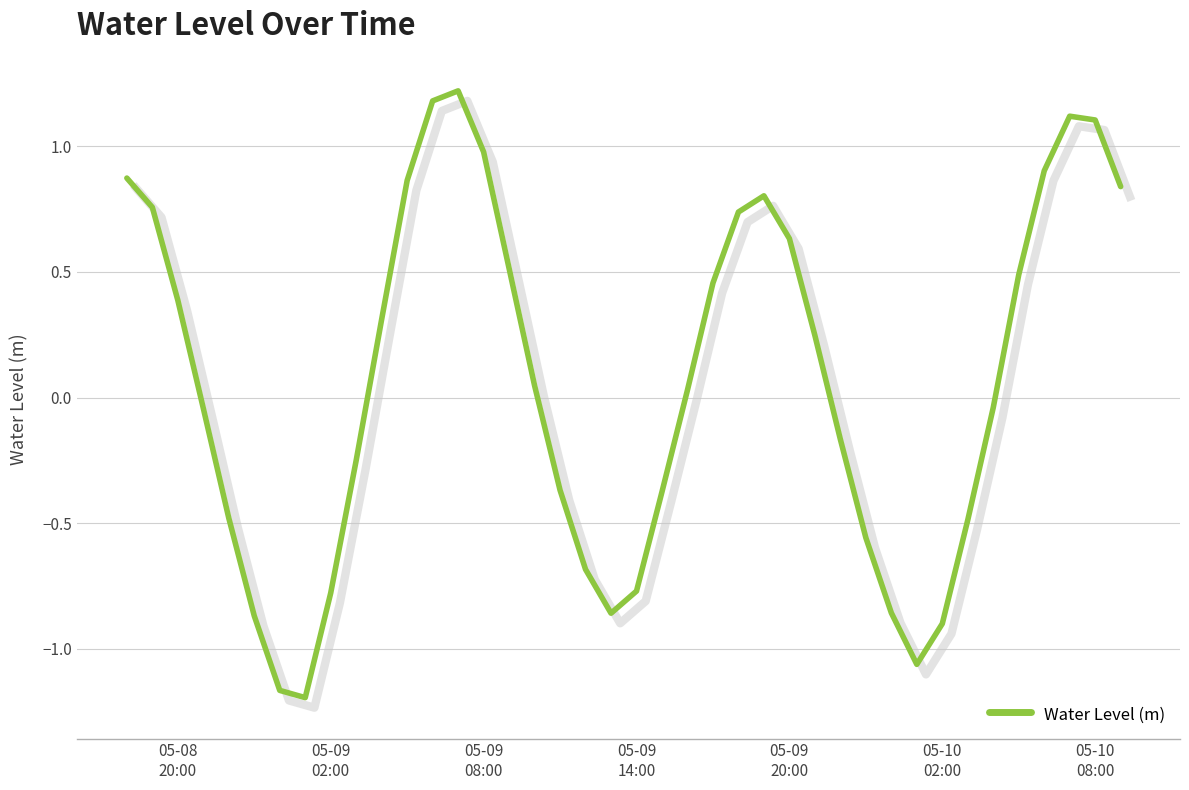

What is the maximum value for Water Level (m)?

1.2